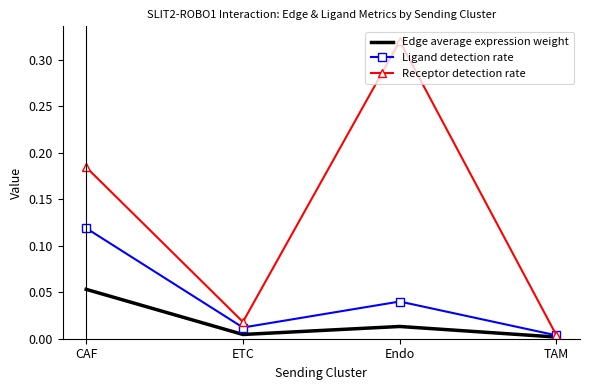

The value of Receptor detection rate at Endo is 0.6. True or false?

False